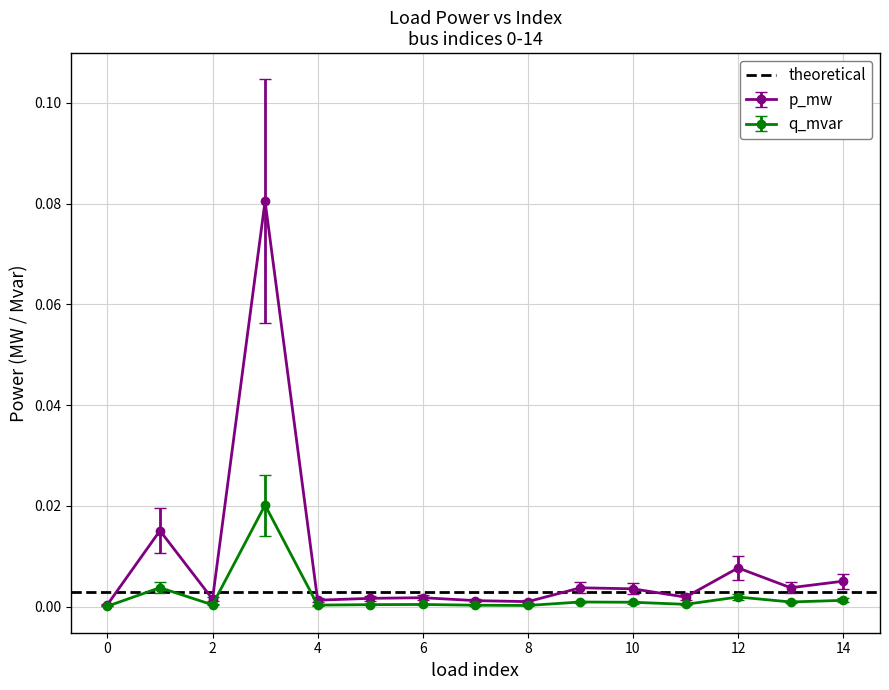

How many series are shown in this chart?

2